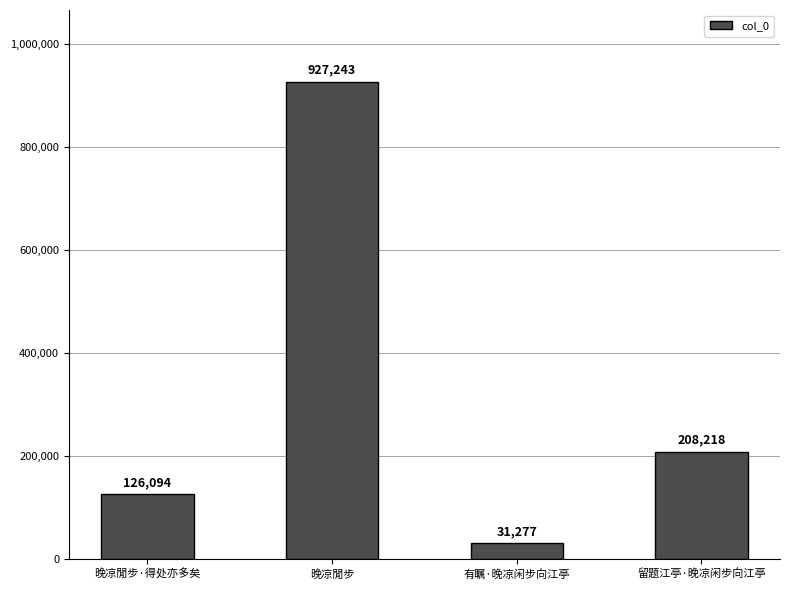

What is the smallest value displayed?

31277